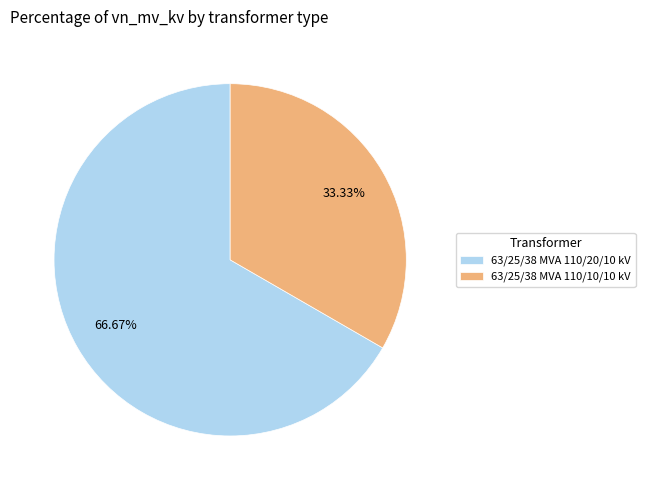

Which slice represents more than half of the pie?

63/25/38 MVA 110/20/10 kV